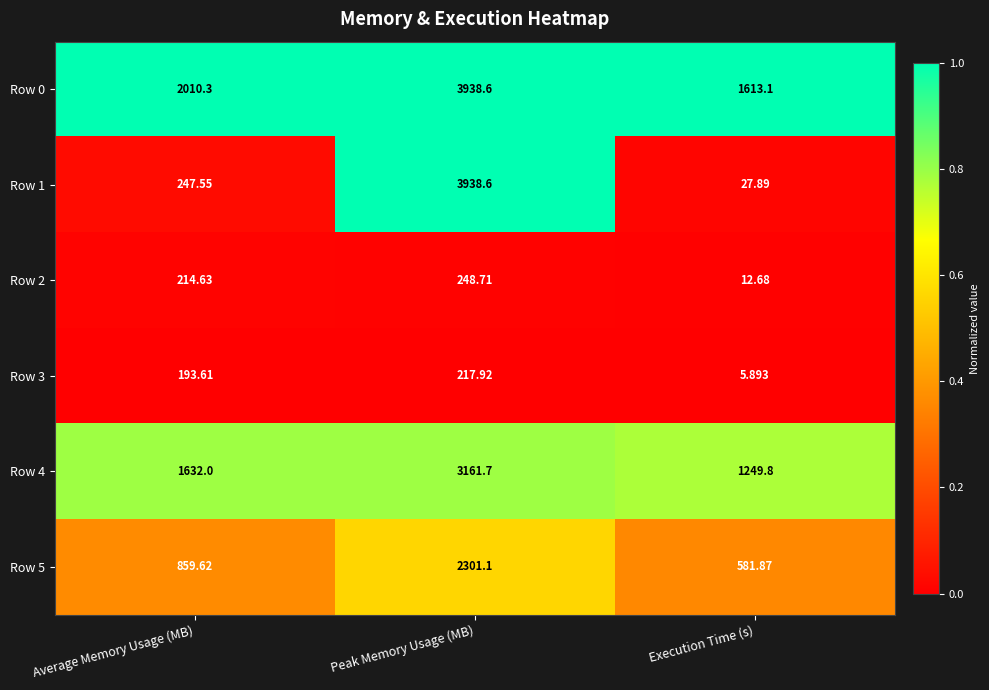

Rank the categories by Row 2 value from highest to lowest.

Peak Memory Usage (MB), Average Memory Usage (MB), Execution Time (s)